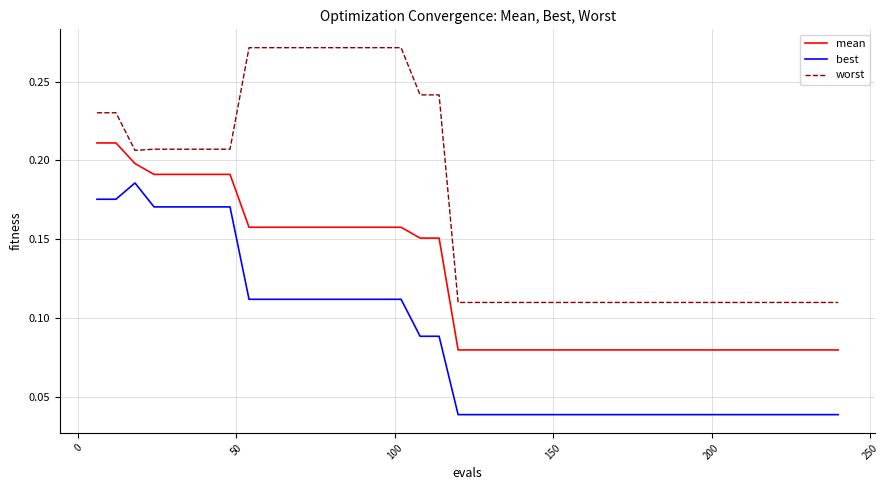

Does the chart display data point markers on the line(s)?

No